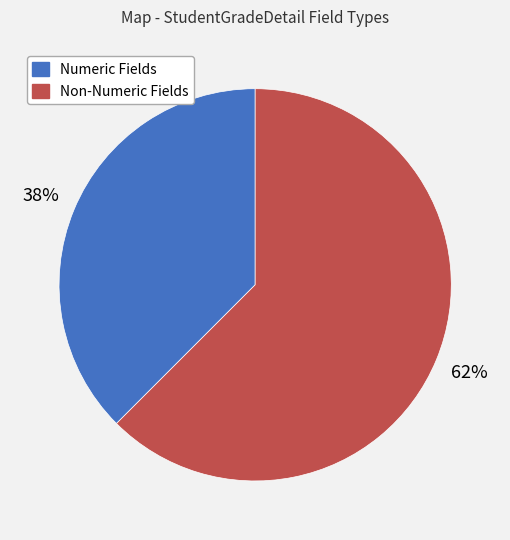

To the nearest percent, what is the average slice percentage?

50%